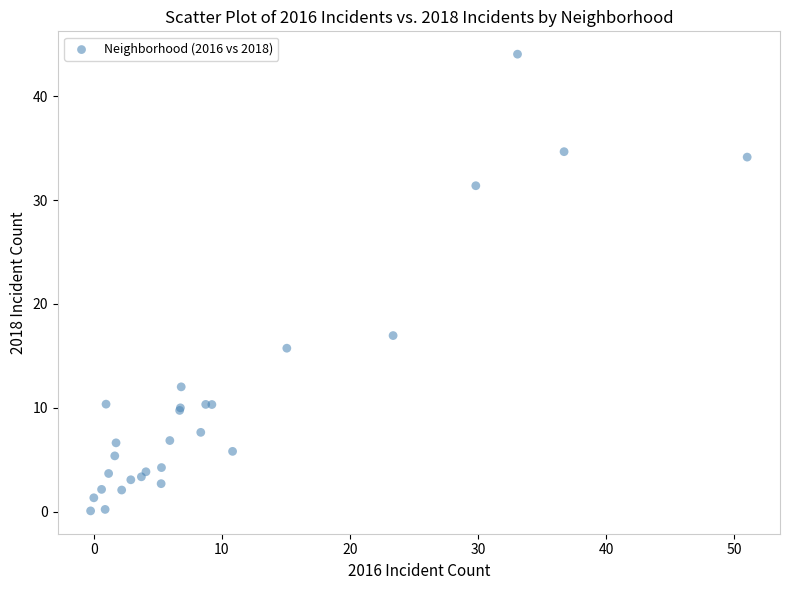

What Y value in the scatter plot is closest to 22?

17.0